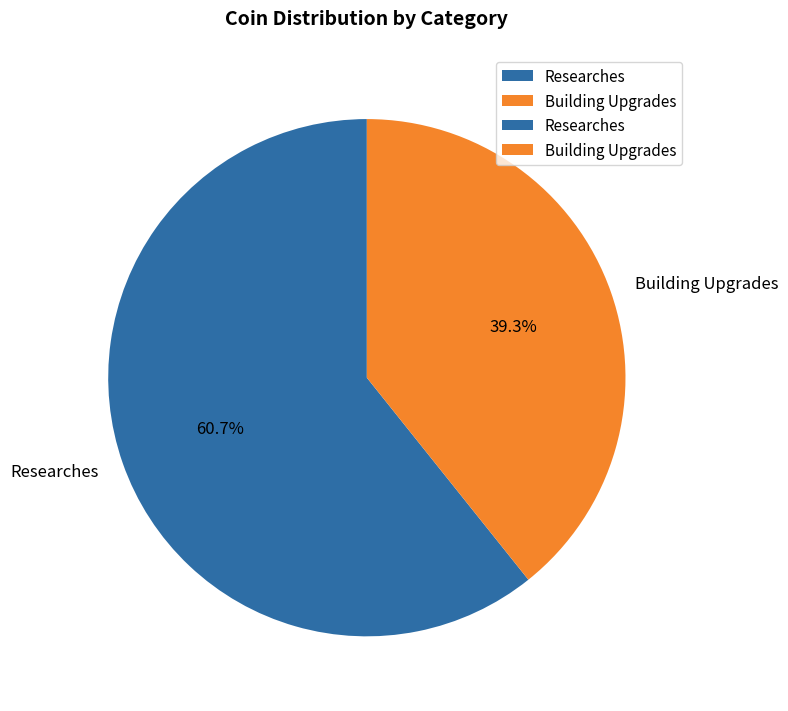

Which category has the biggest portion of the pie?

Researches